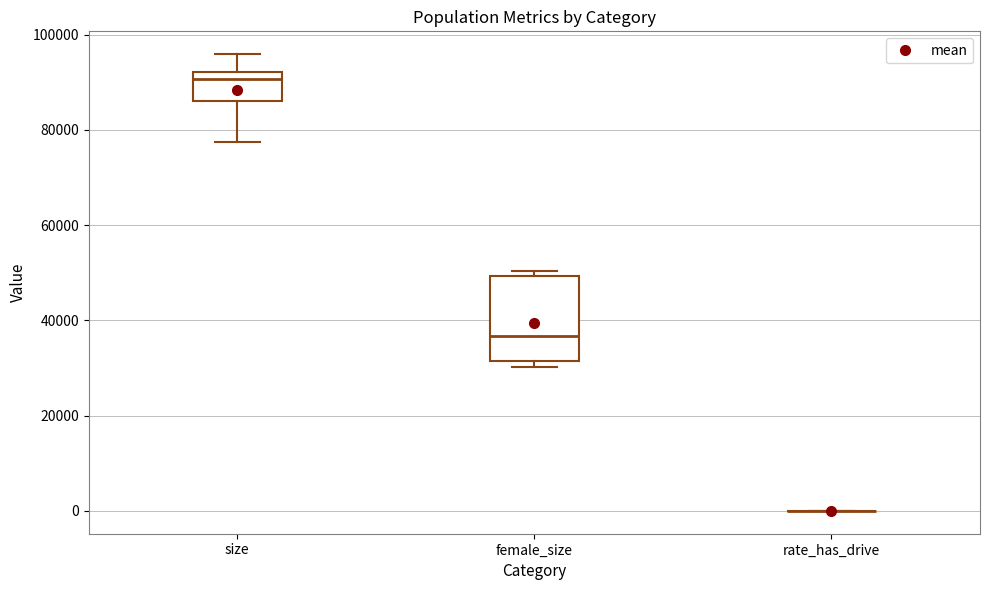

Reading left to right, transcribe this box plot: for each box, give where its median line is, the range the box spans, and where its two whiskers end, as read against the y-axis. The values are not printed on the chart, so give them approximately, as read against the axis.

size: median 90000, box 86000 to 92000, whiskers 78000 to 96000
female_size: median 36000, box 32000 to 50000, whiskers 30000 to 50000 (just above the box's upper edge)
rate_has_drive: box collapsed to a line at 0, whiskers 0 to 0